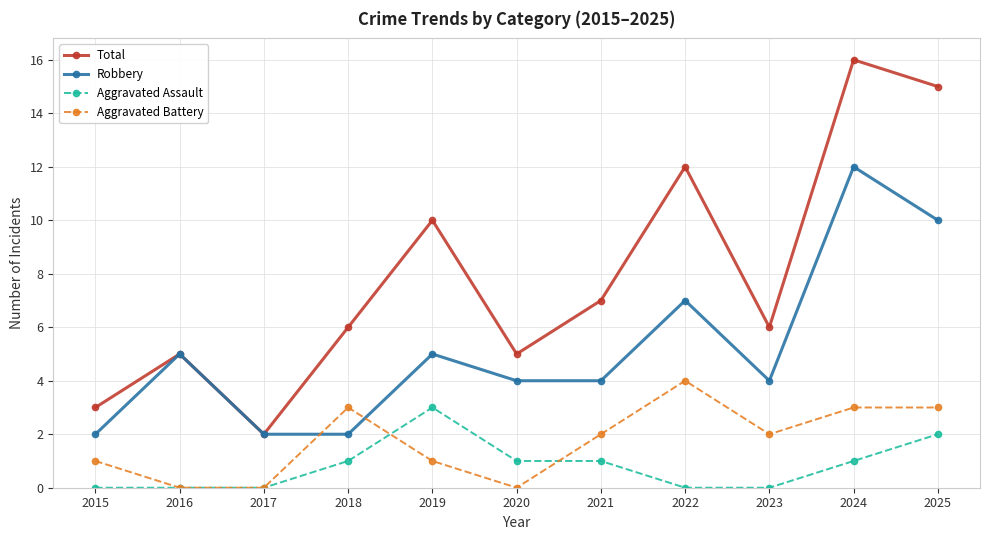

What is the difference between the maximum and minimum values in the Robbery series?

10